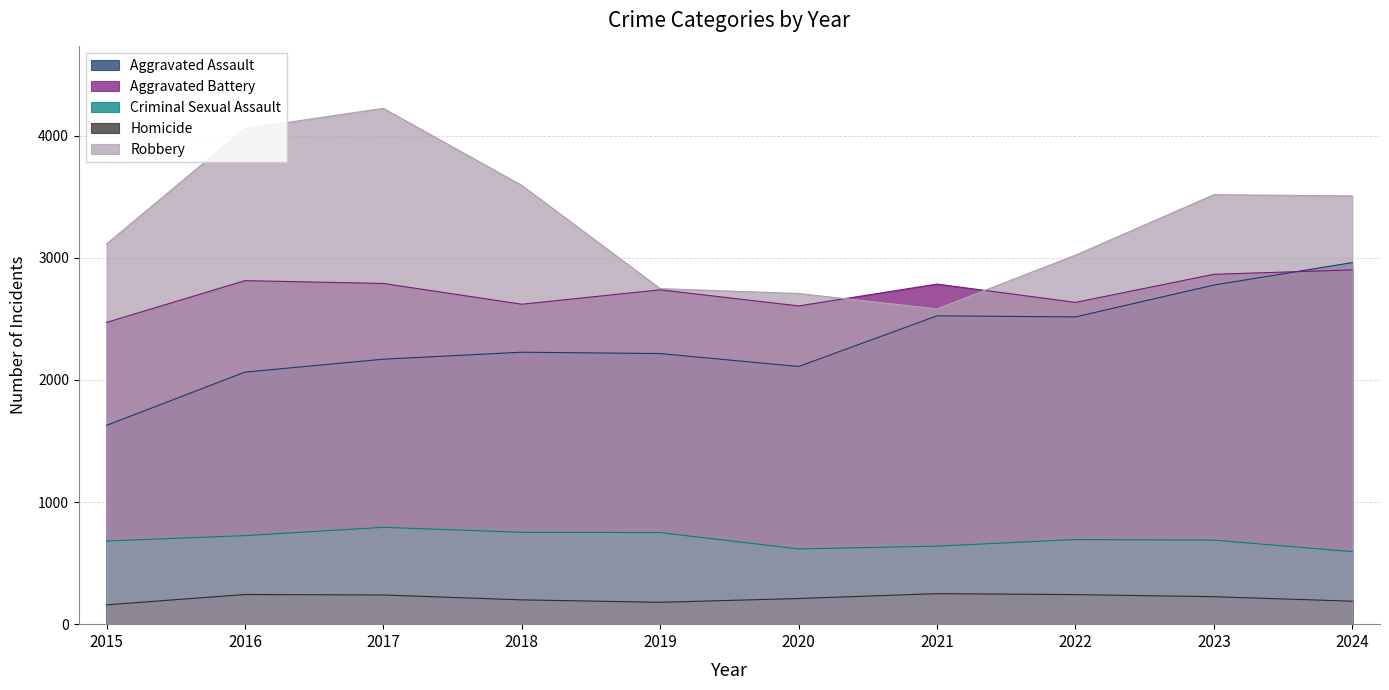

Is the value of Homicide at 2023 greater than the value of Aggravated Battery at 2022?

No